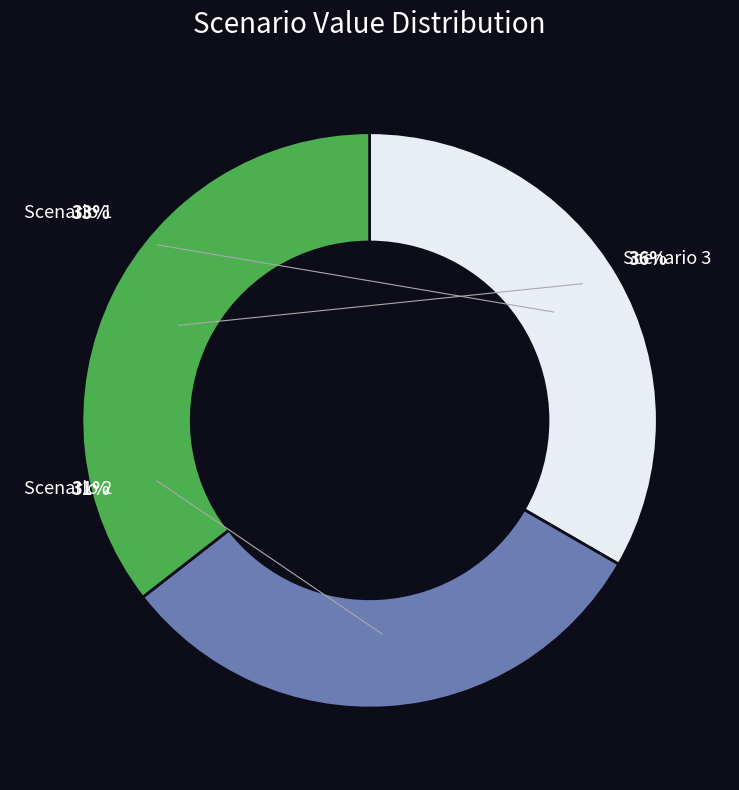

Rank the categories by value from lowest to highest.

Scenario 2, Scenario 1, Scenario 3